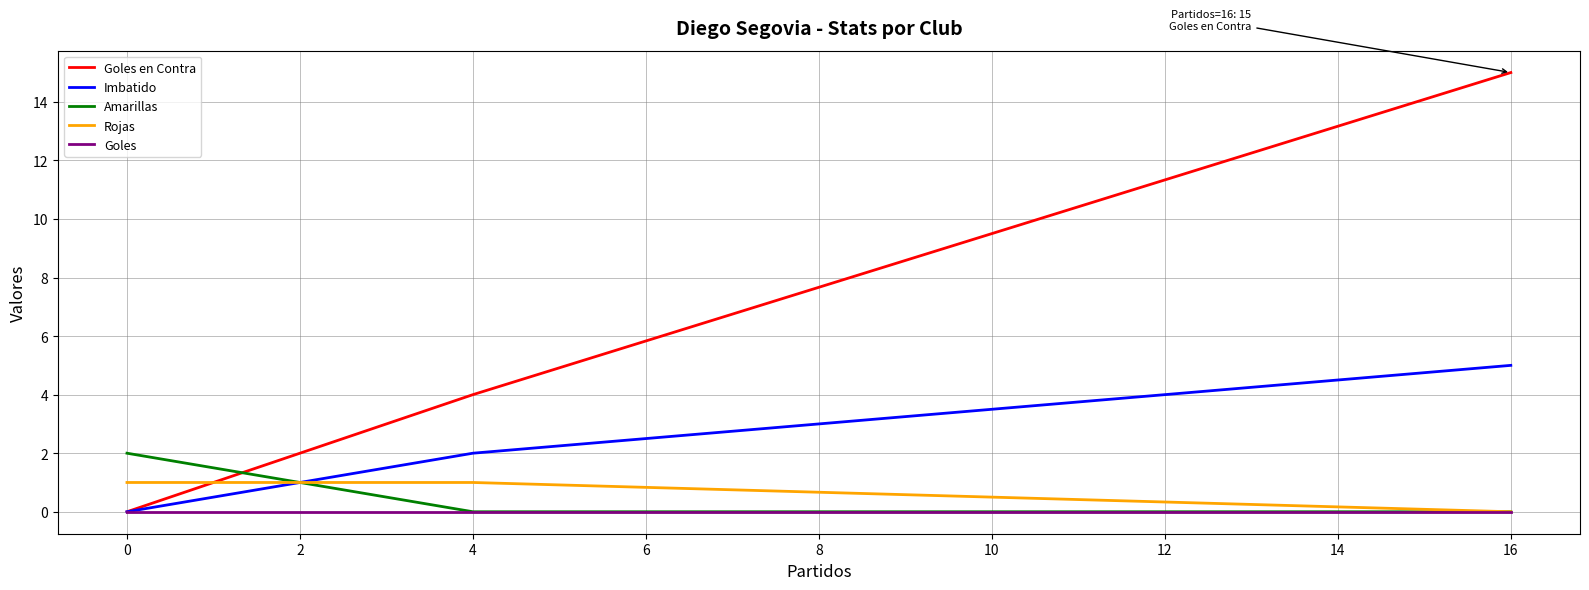

How many lines are shown in the chart?

5